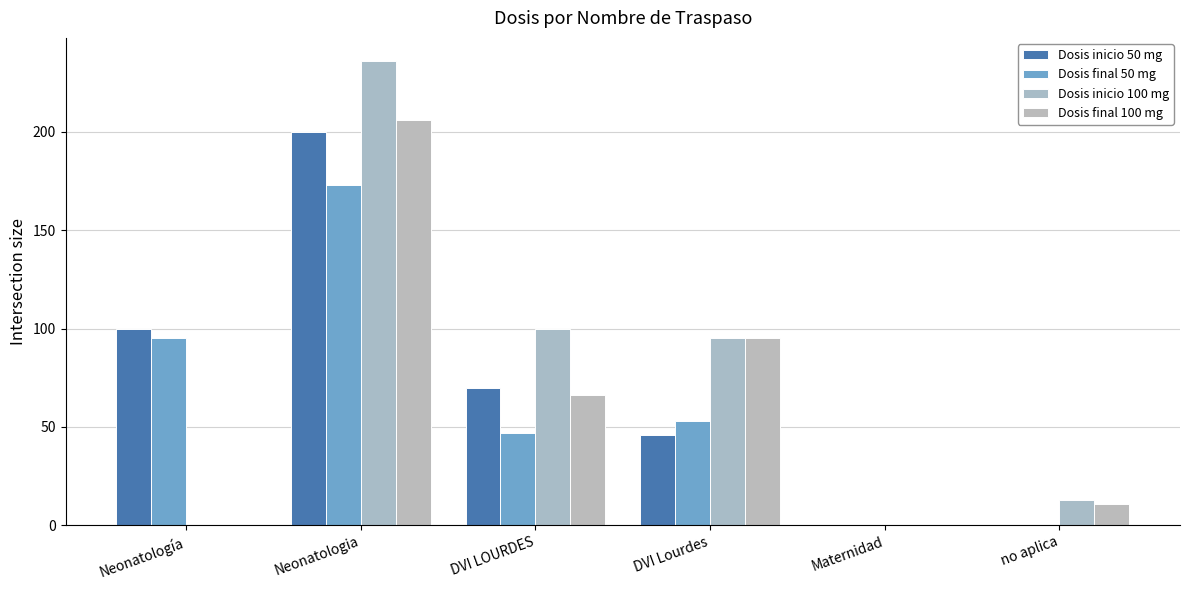

Reading left to right, what are all the values shown in this chart?

Dosis inicio 50 mg: 100	200	70	46	0	0
Dosis final 50 mg: 95	173	47	53	0	0
Dosis inicio 100 mg: 0	236	100	95	0	13
Dosis final 100 mg: 0	206	66	95	0	11